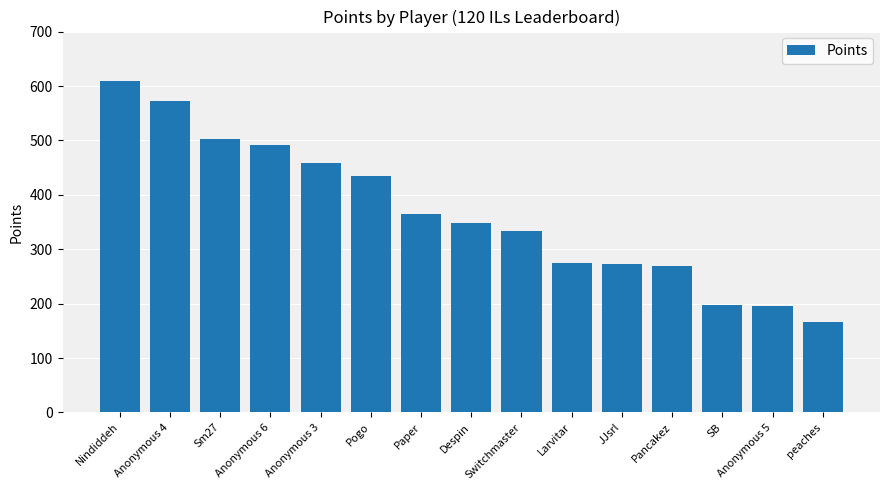

What is the change in value from Nindiddeh to Anonymous 3?

-151